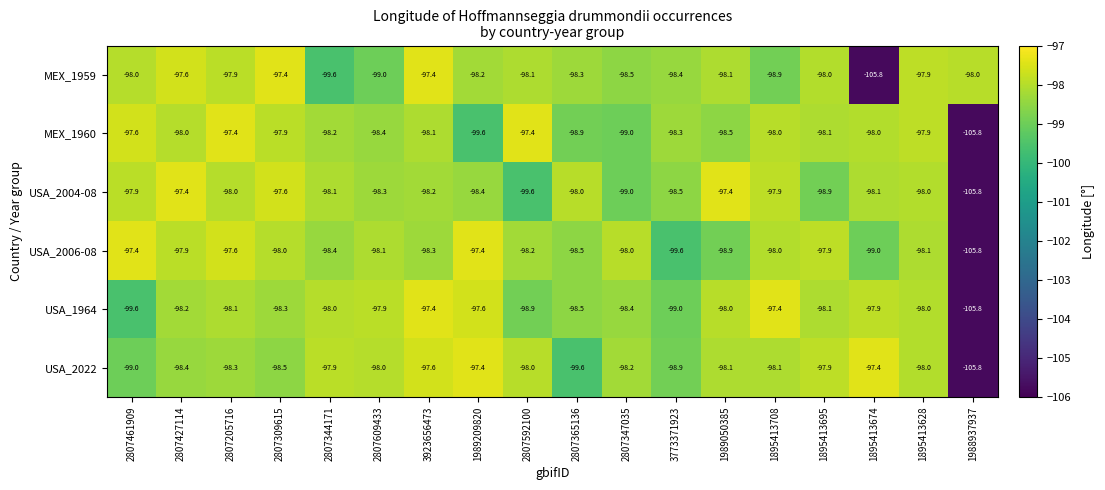

At which label is USA_2006-08 closest to -101?

3773371923